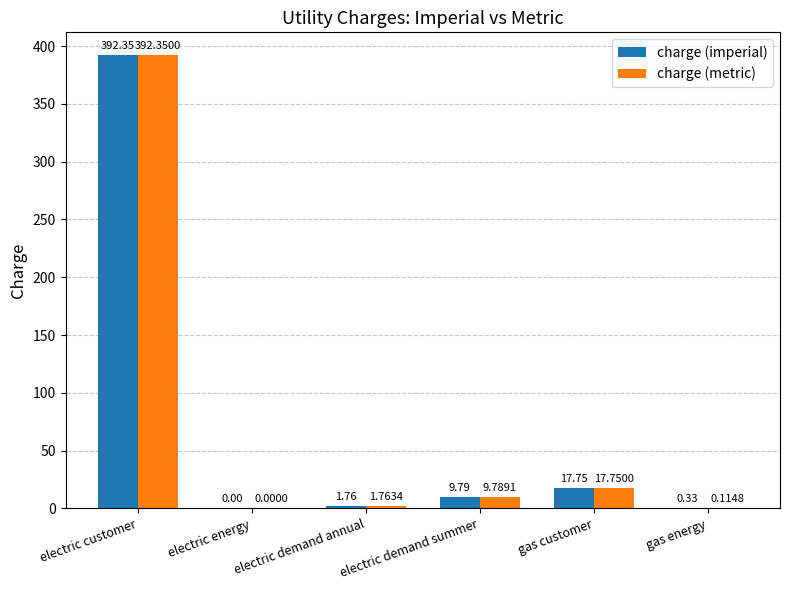

What is the sum of the charge (imperial) values at gas energy and electric demand summer?

10.1